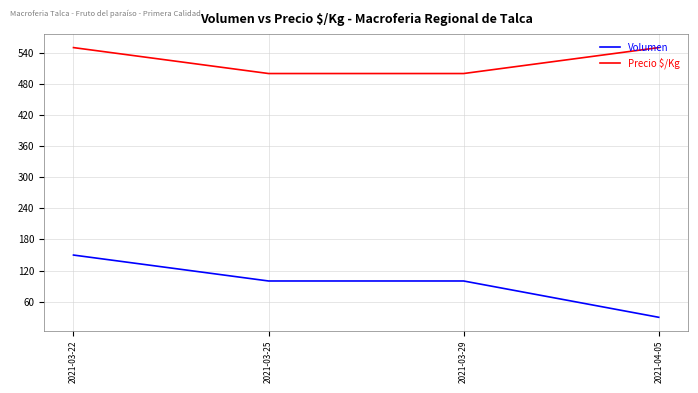

Reading left to right, extract all data points from this chart.

Volumen: 2021-03-22=150	2021-03-25=100	2021-03-29=100	2021-04-05=30
Precio $/Kg: 2021-03-22=550	2021-03-25=500	2021-03-29=500	2021-04-05=550